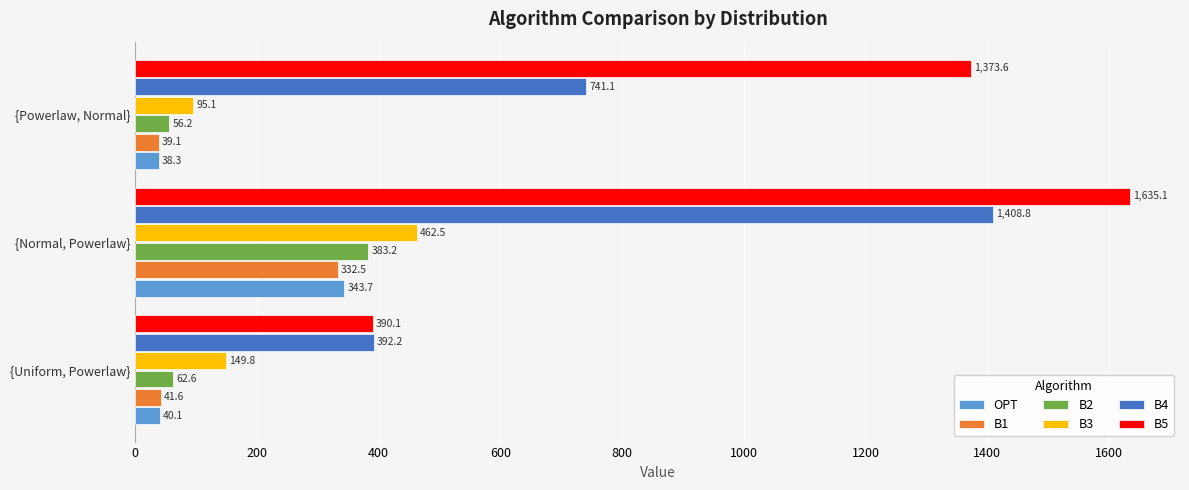

Is it true that OPT equals 343.7 at {Normal, Powerlaw}?

True